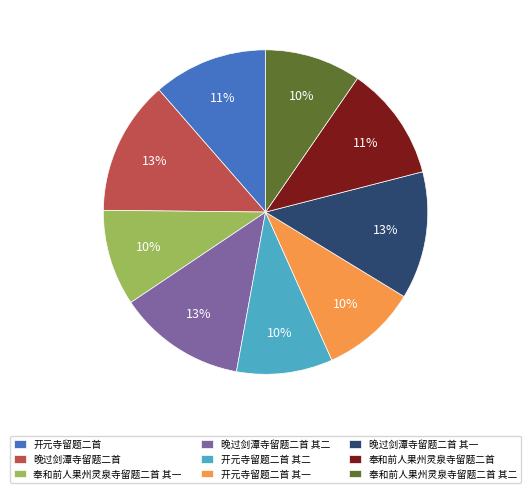

Combined, do 晚过剑潭寺留题二首 其二 and 奉和前人果州灵泉寺留题二首 其二 account for over 50%?

No